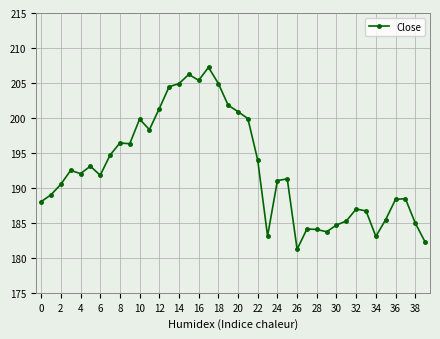

Does the chart display data point markers on the line(s)?

Yes